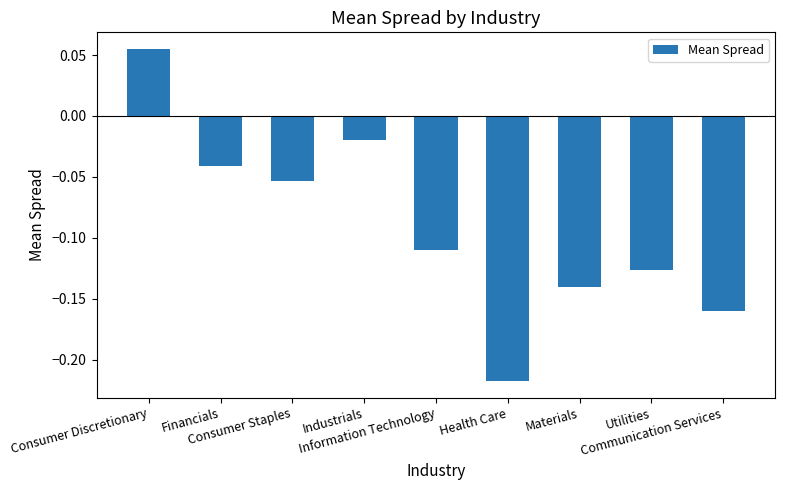

How many values exceed 0?

1